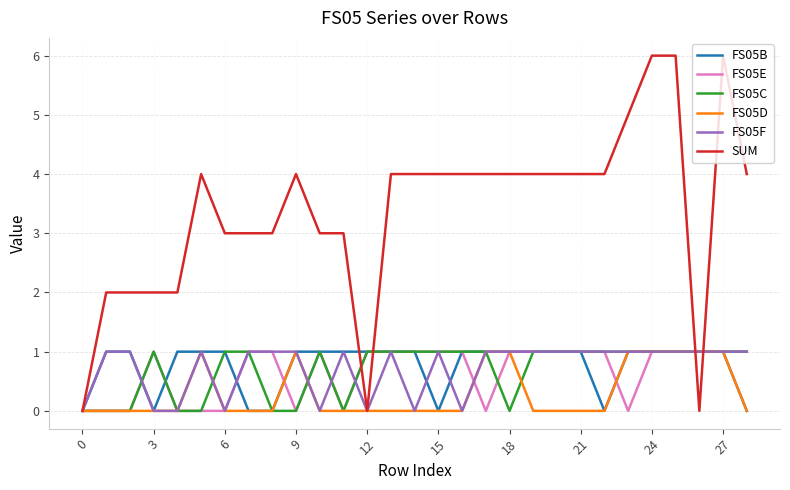

Which series has the largest range (max minus min)?

SUM